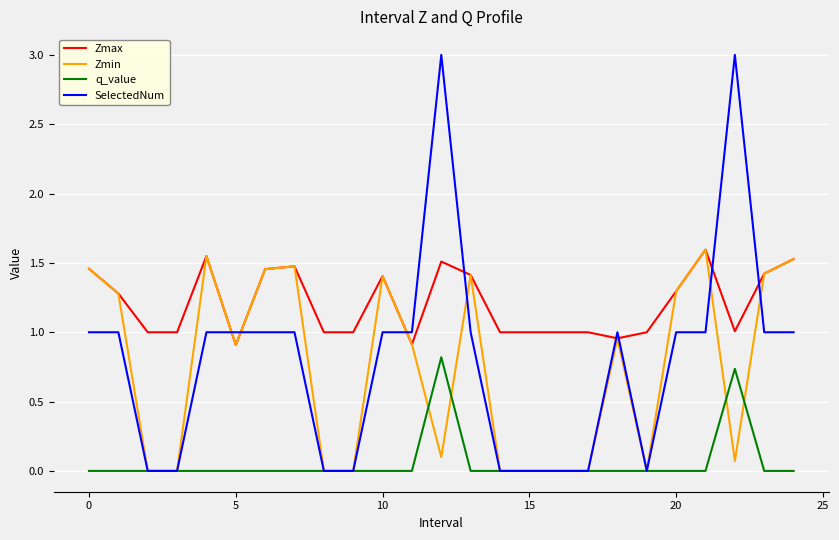

Which series has the widest spread of values?

SelectedNum